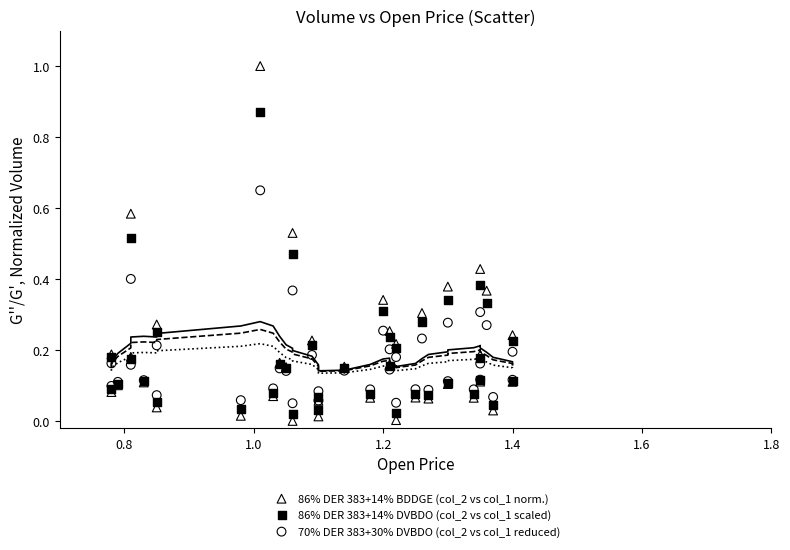

Which series contains the highest Y value?

86% DER 383+14% BDDGE (col_2 vs col_1 norm.)